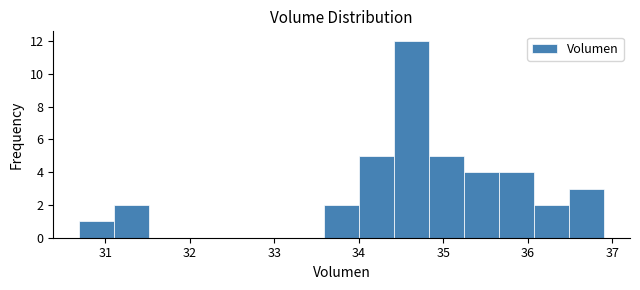

Reading left to right, list every bar in this chart as the range it spans on the x-axis followed by its height. Neither the bar edges nor the heights are printed on the chart, so give them approximately, as read against the axes.

30.7 to 31.1: 1
31.1 to 31.5: 2
31.5 to 31.9: 0
31.9 to 32.3: 0
32.3 to 32.8: 0
32.8 to 33.2: 0
33.2 to 33.6: 0
33.6 to 34.0: 2
34.0 to 34.4: 5
34.4 to 34.8: 12
34.8 to 35.2: 5
35.2 to 35.7: 4
35.7 to 36.1: 4
36.1 to 36.5: 2
36.5 to 36.9: 3